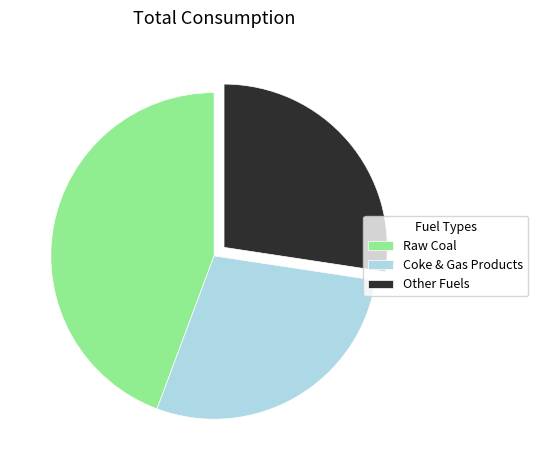

Which has a higher value, Raw Coal or Other Fuels?

Raw Coal